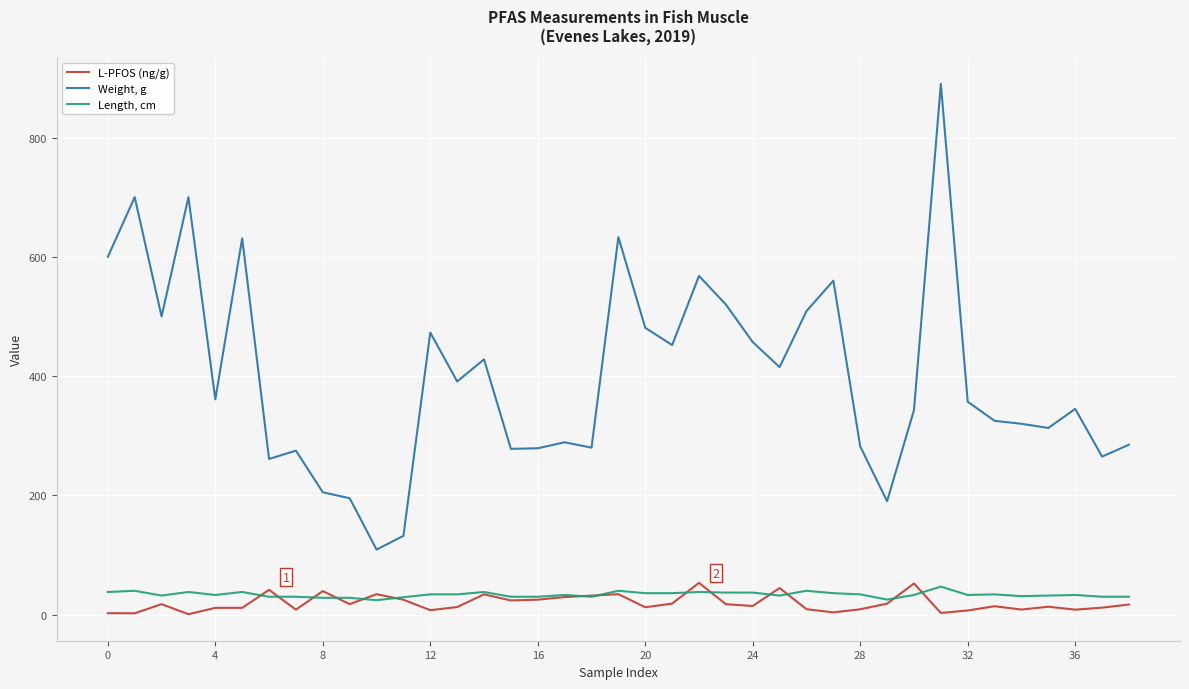

True or false: Length, cm and Weight, g cross at least once.

False